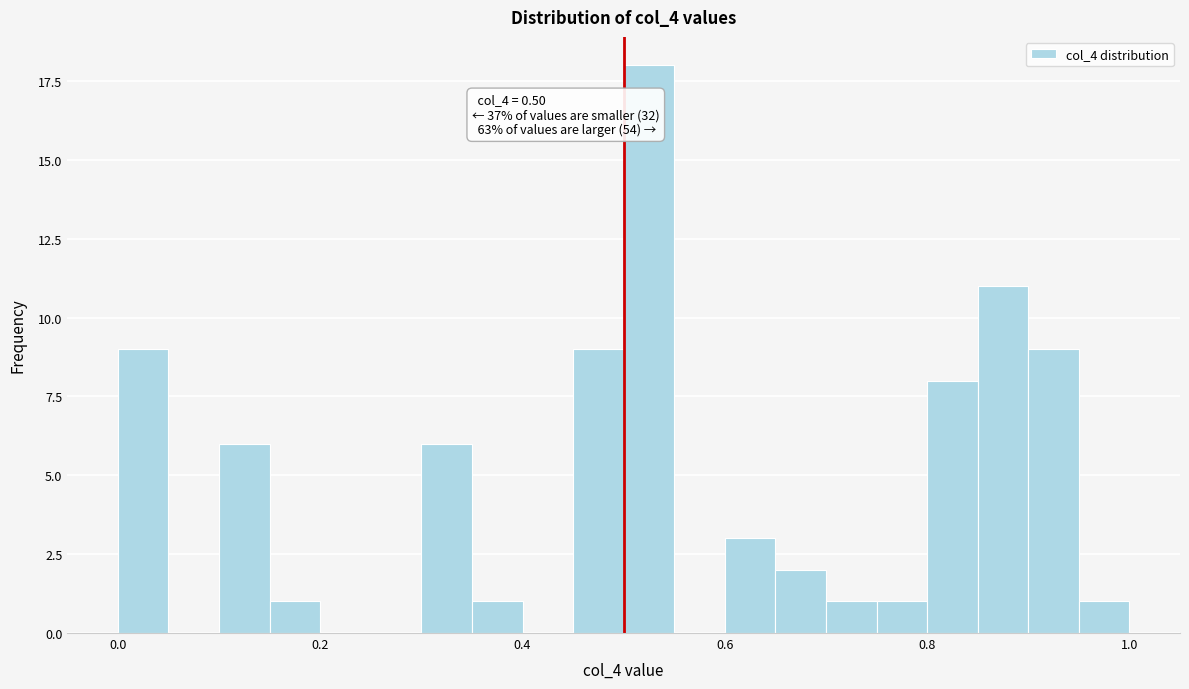

Around what value on the x-axis is the tallest bar? Give the approximate position of its centre, as read against the axis.

0.52